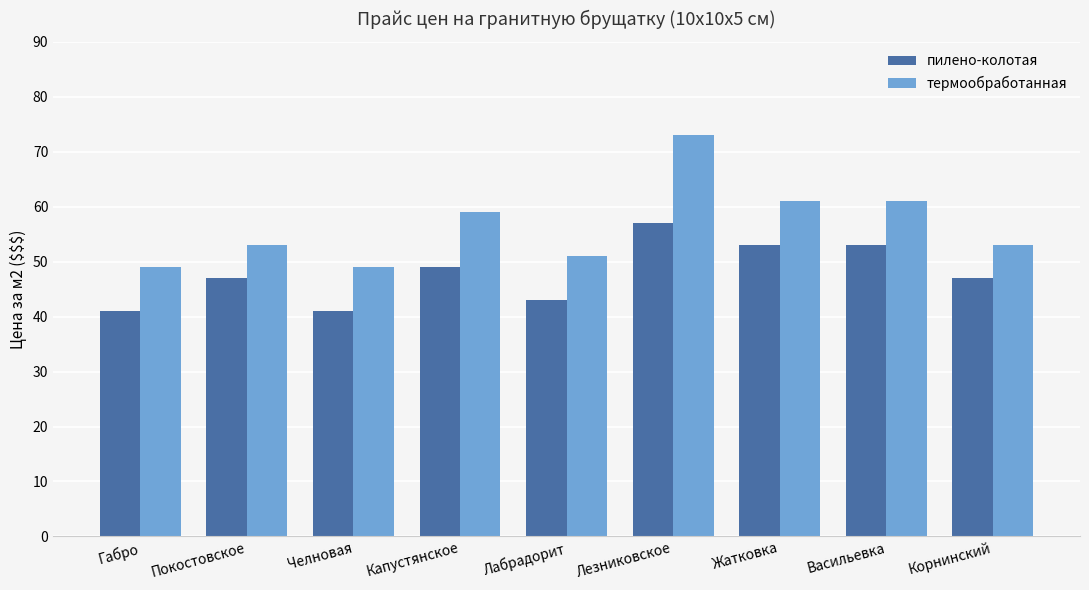

What is the difference between the maximum and second lowest values in the термообработанная series?

24